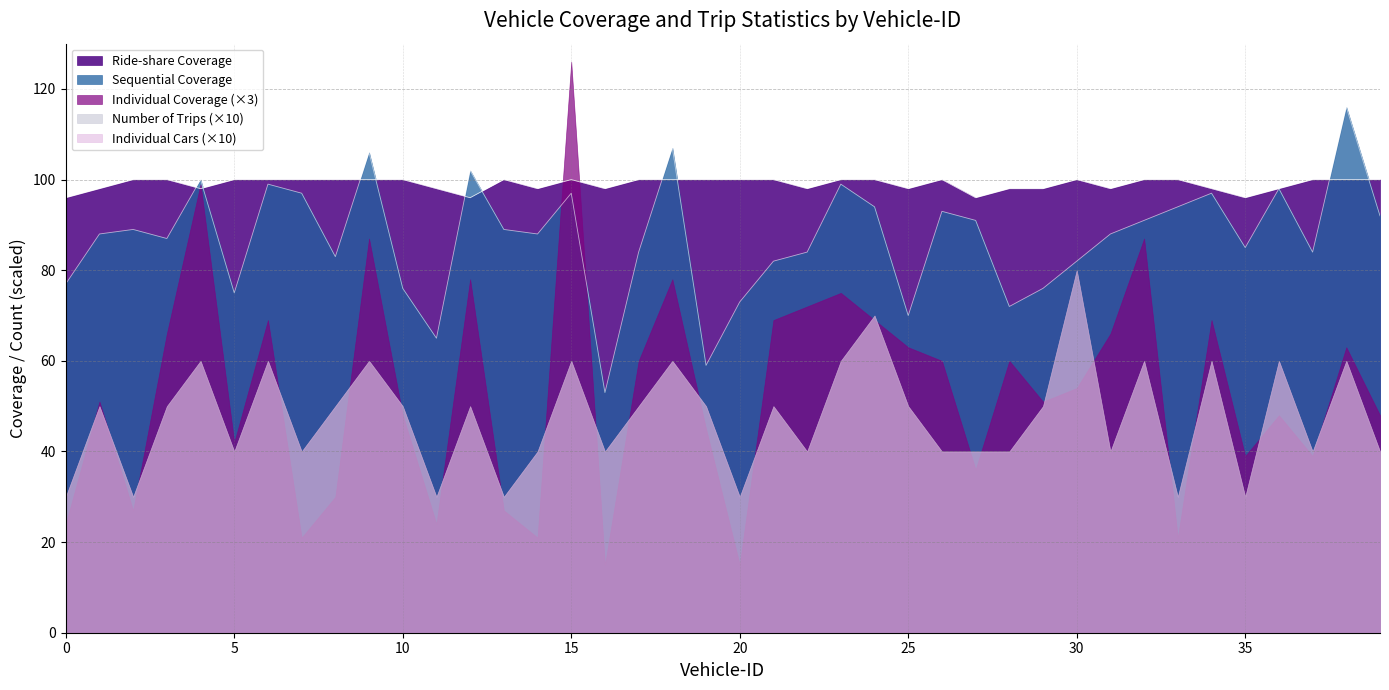

What is the lowest value of the Individual Cars series?

3